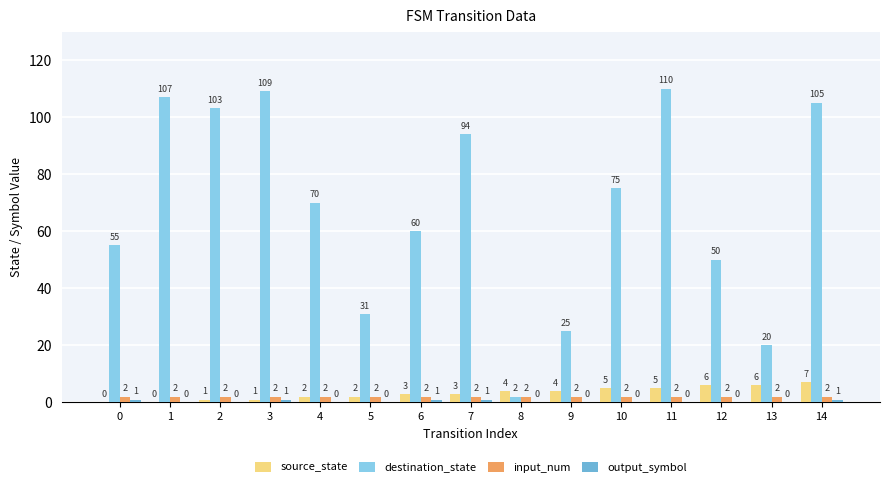

Between 0 and 9, which series saw the biggest shift?

destination_state